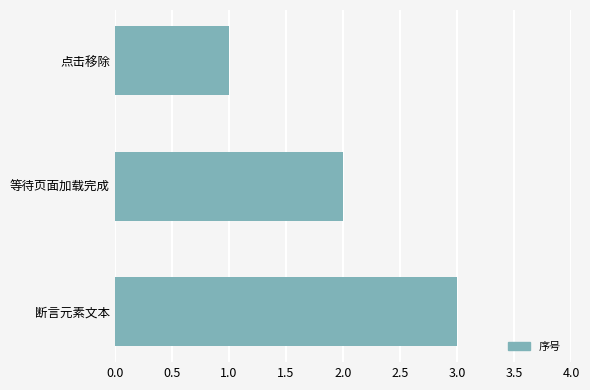

Is it true that the value at 点击移除 is 1?

True